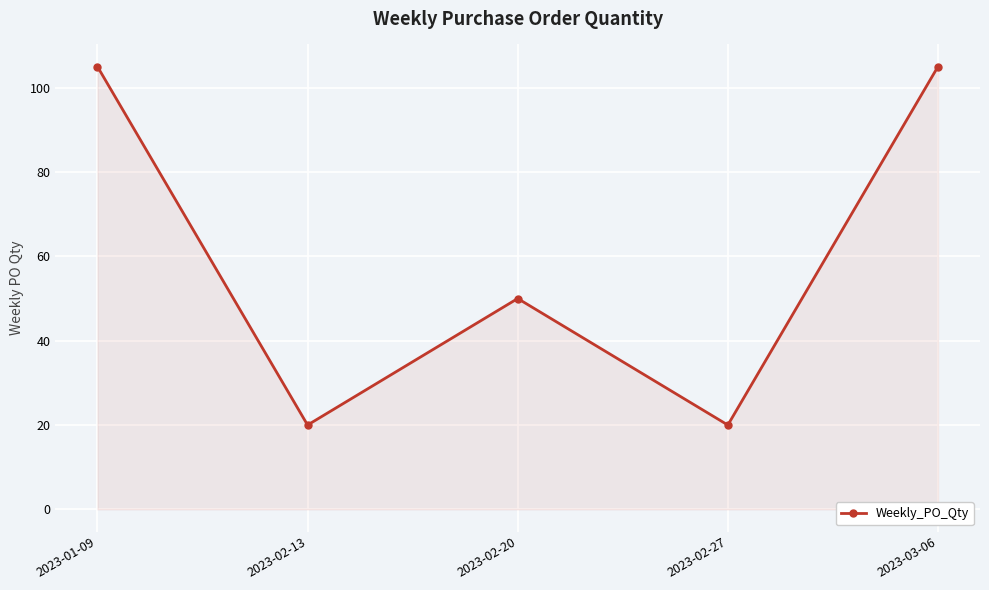

True or false: the data shows 105 at 2023-01-09.

True